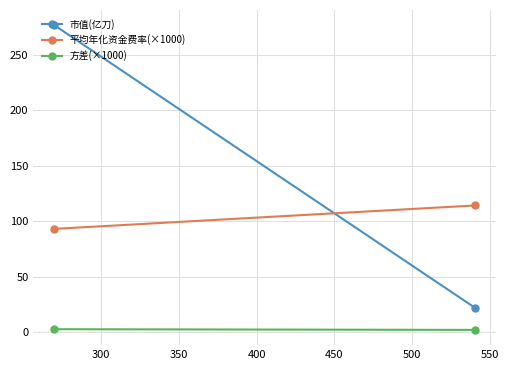

What is the average value of the 方差(×1000) series?

2.2